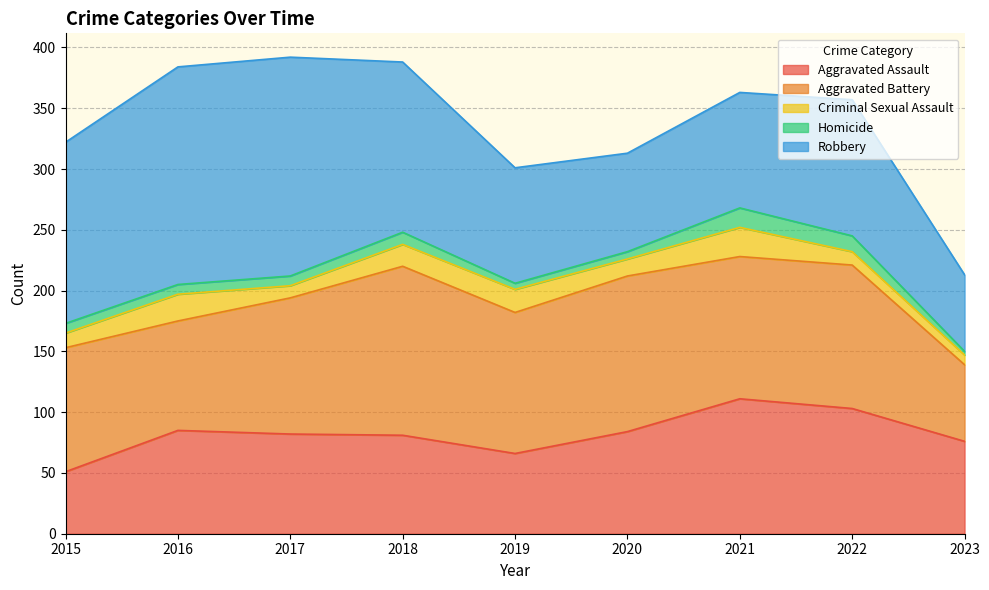

The Homicide series shows 10 at 2018. True or false?

True